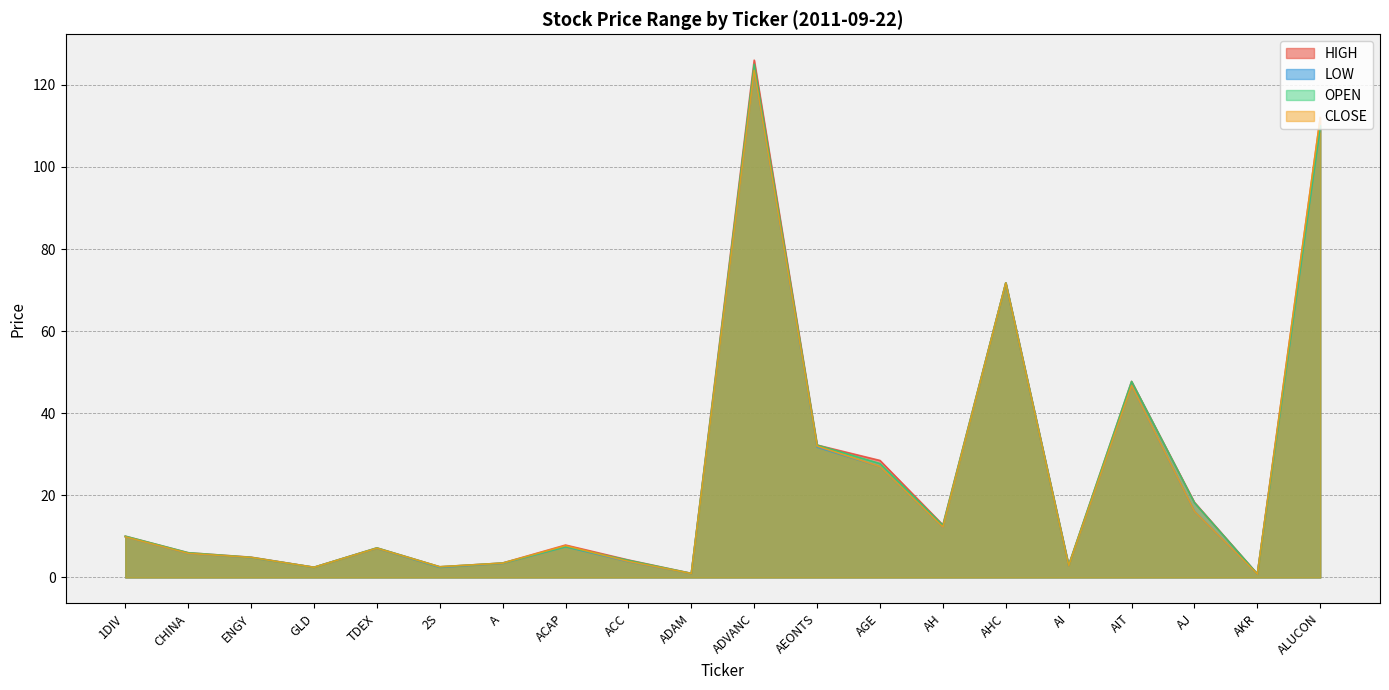

Which category has the lowest value in the LOW series?

AKR